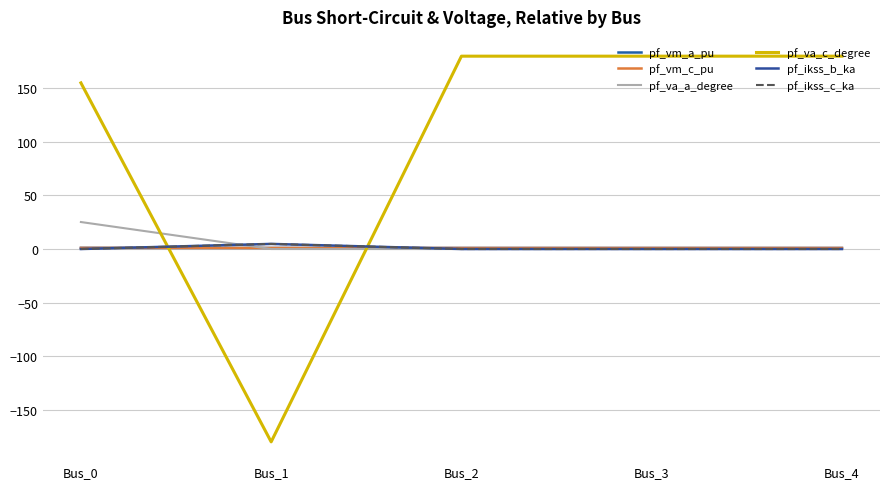

Between Bus_2 and Bus_3, which series saw the biggest shift?

pf_va_a_degree